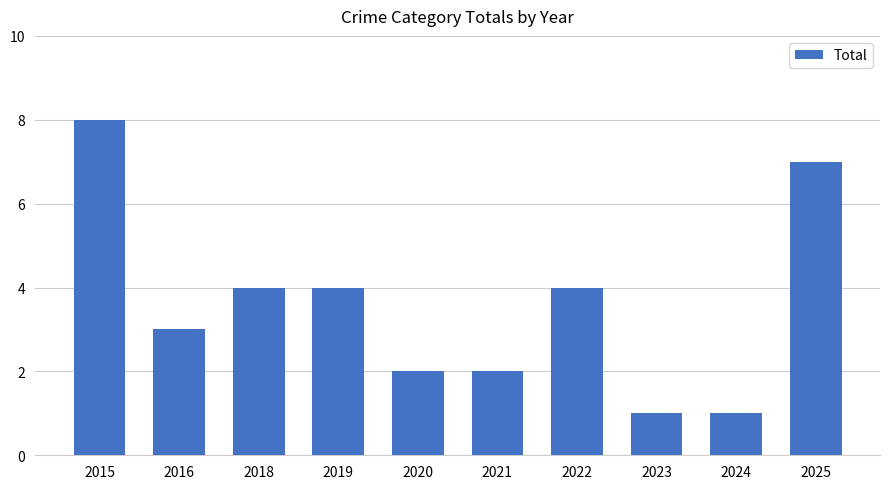

What is the maximum value shown in the chart?

8